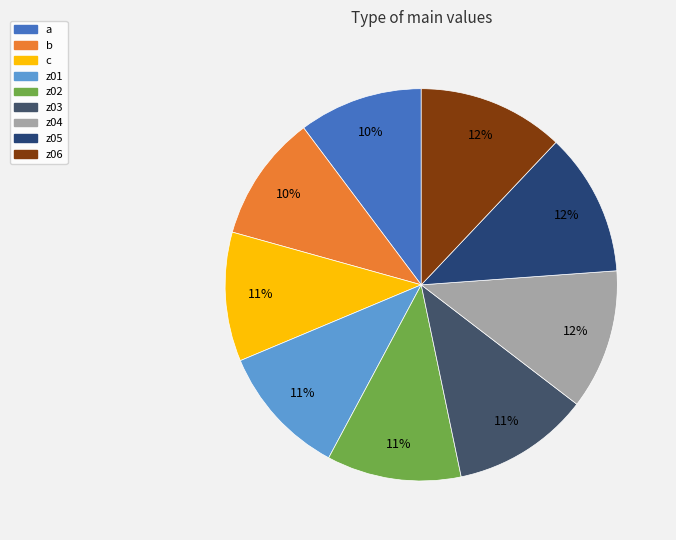

How many slices are in this pie chart?

9